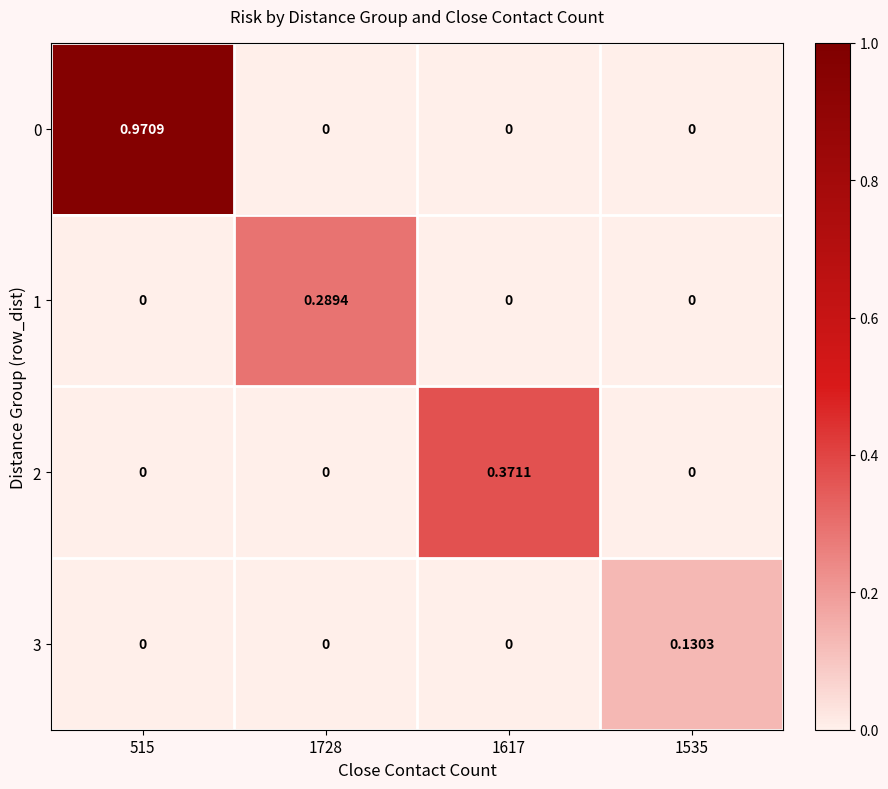

How many values in 0 are above zero?

1